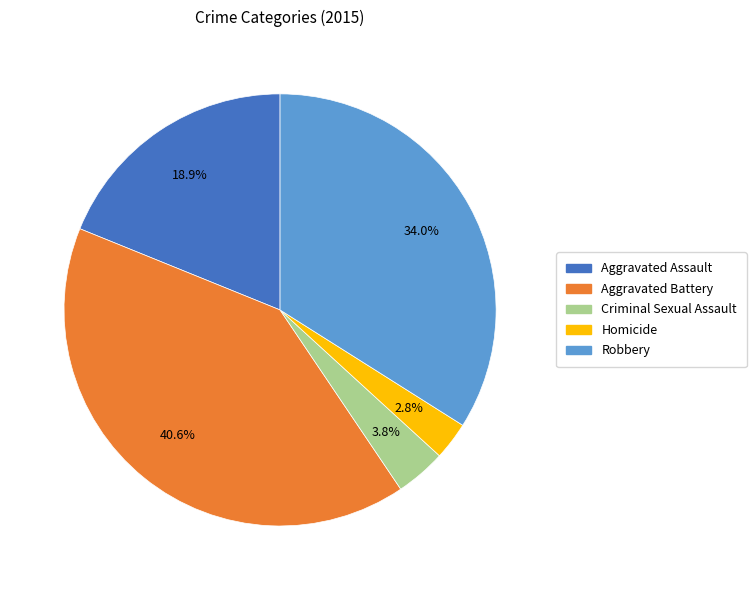

What portion of the pie excludes Criminal Sexual Assault?

96.2%